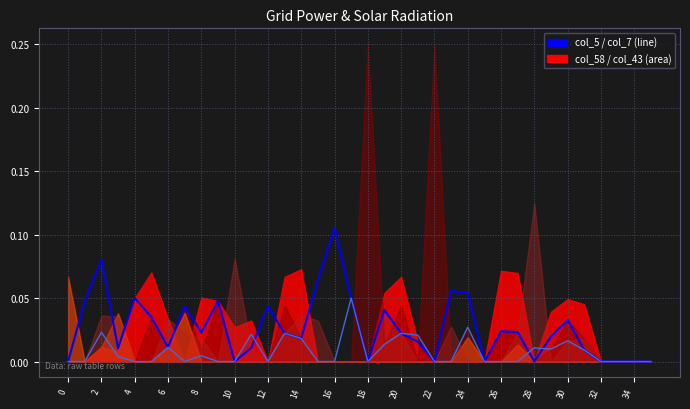

Is it true that col_7 equals 0.0 at 35?

True